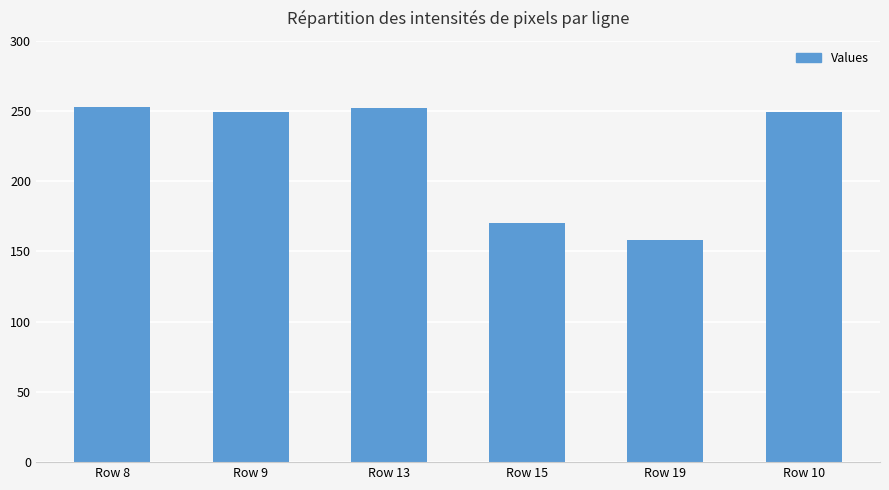

Which category has the lowest value across all series?

Row 19